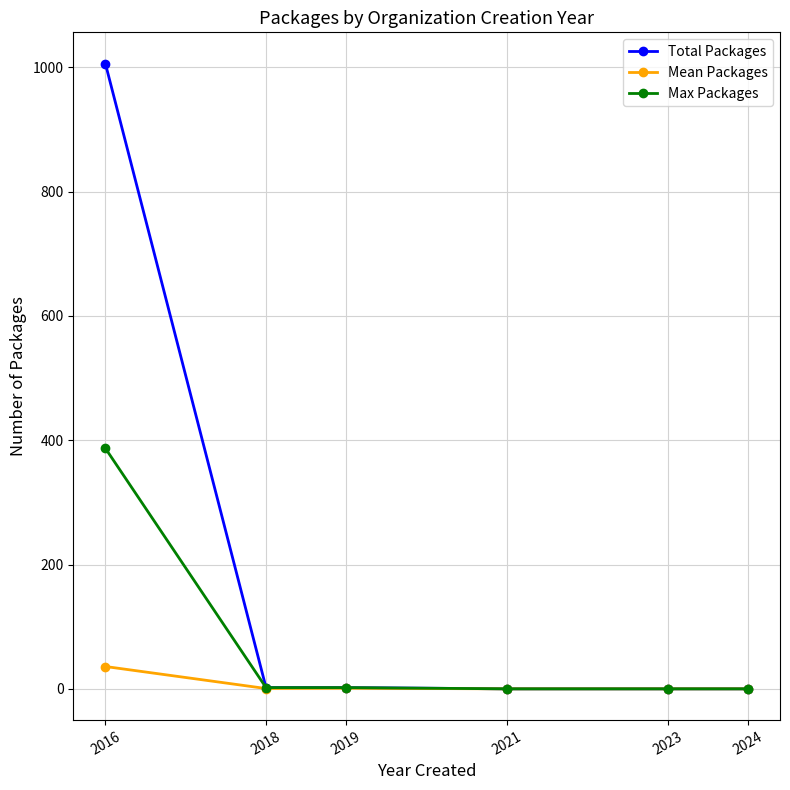

The Mean Packages series shows 0.0 at 2021. True or false?

True